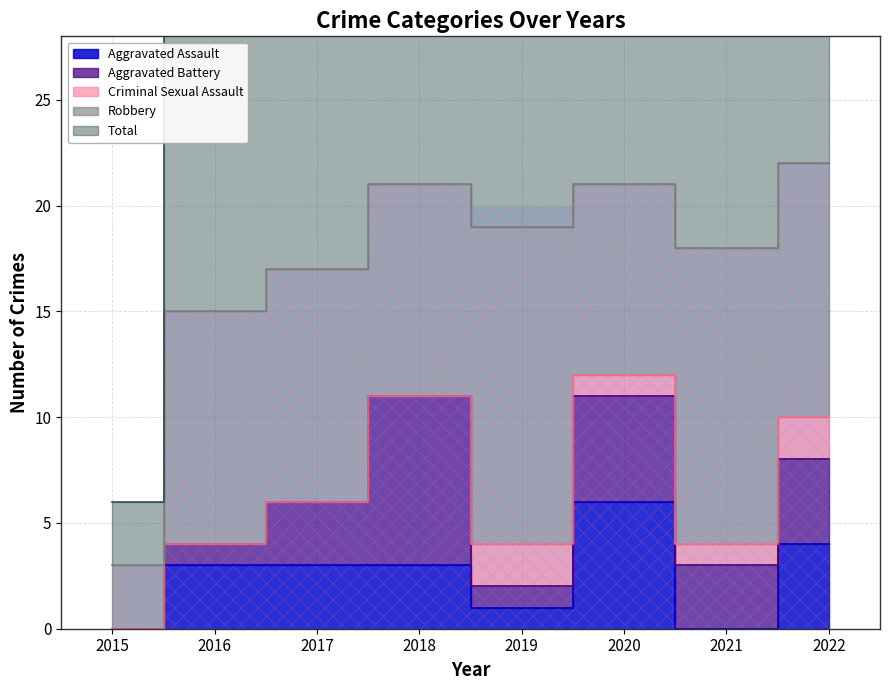

What is the difference between the highest and lowest values at 2022?

20